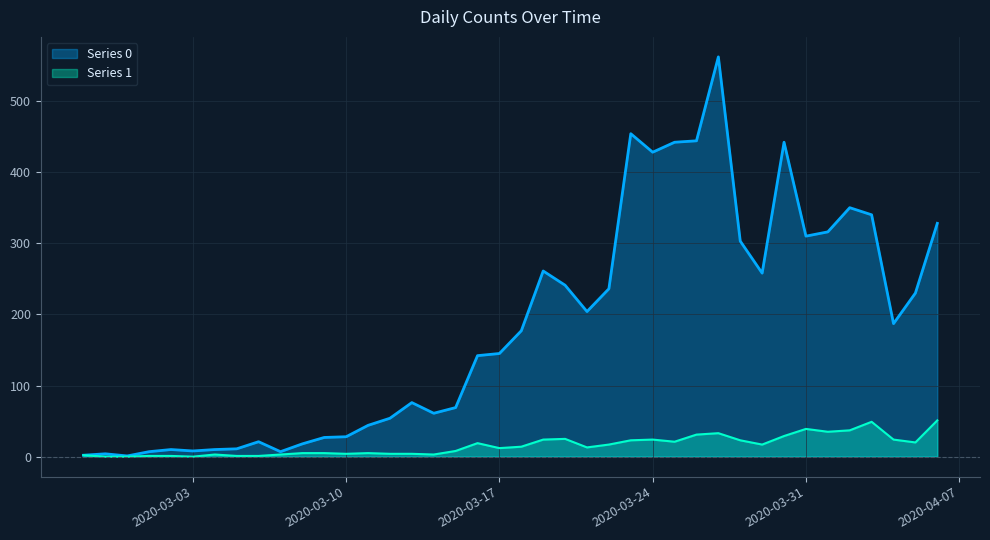

Is it true that Series 0 equals 3 at 2020-03-03?

False